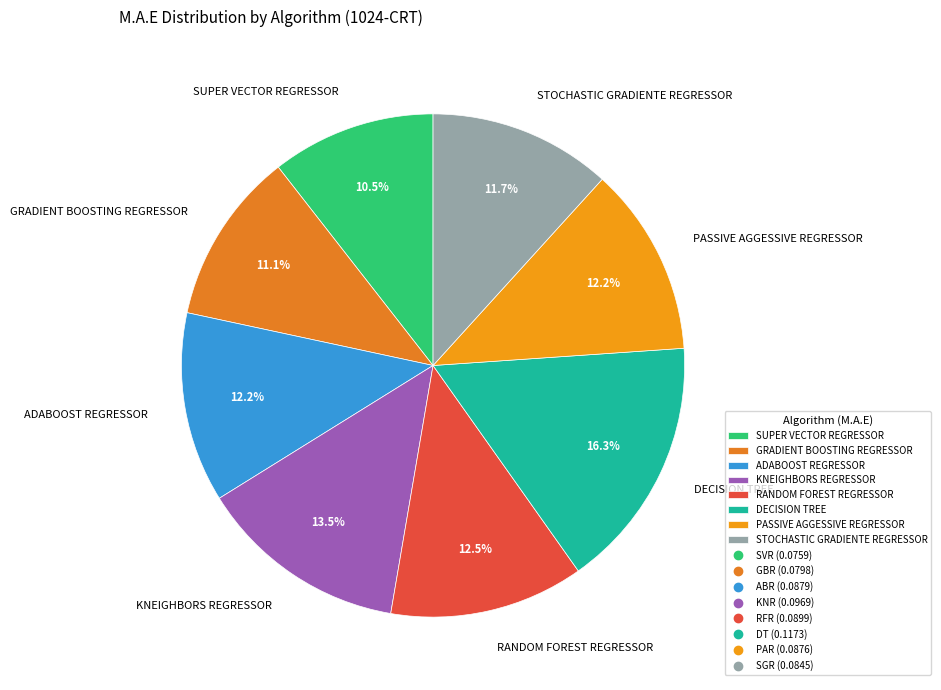

Which slice is the smallest?

SUPER VECTOR REGRESSOR